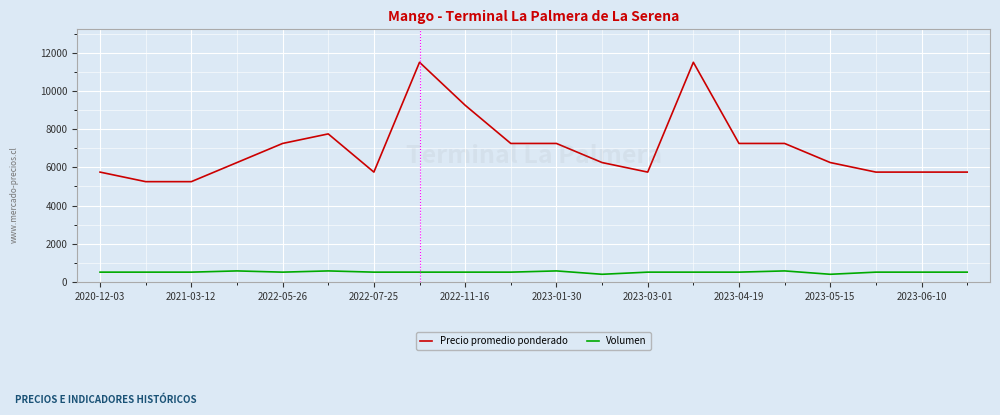

Which series has the largest total across all categories?

Precio promedio ponderado